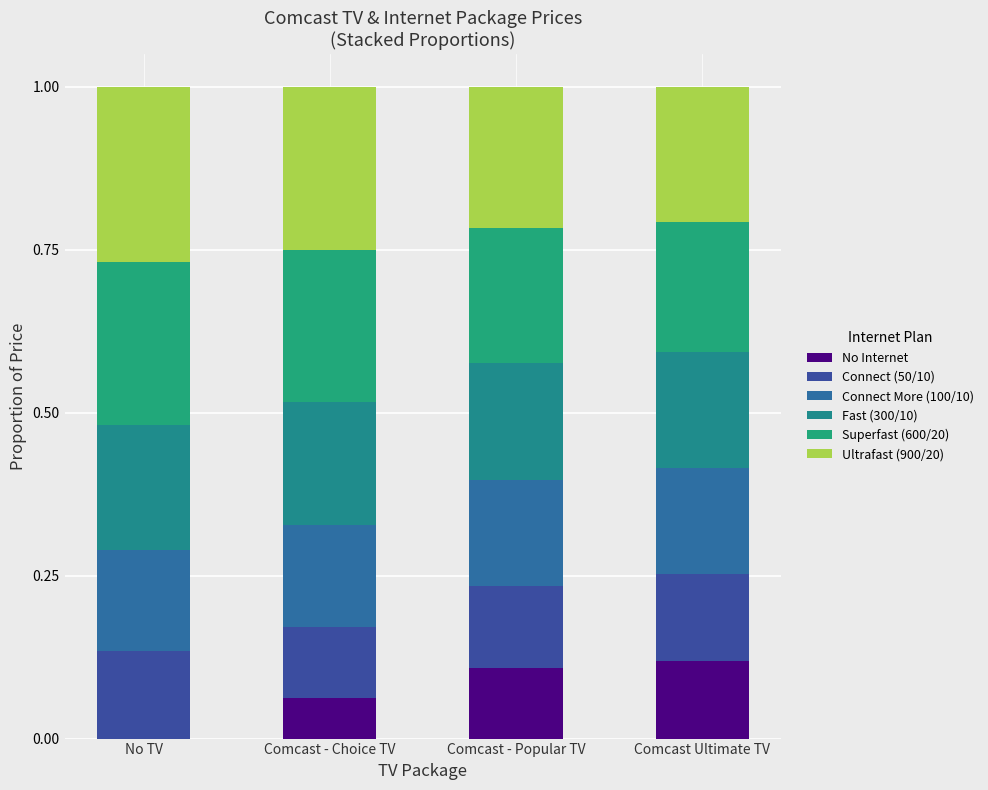

Are the bars horizontal?

No